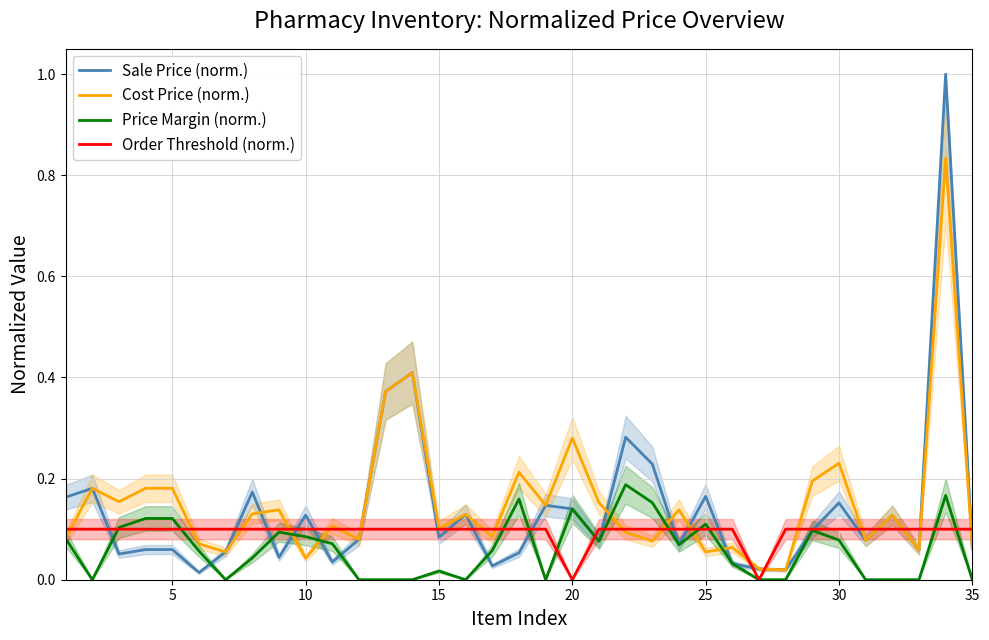

Is it true that Order Threshold (norm.) equals 0.1 at 15?

True